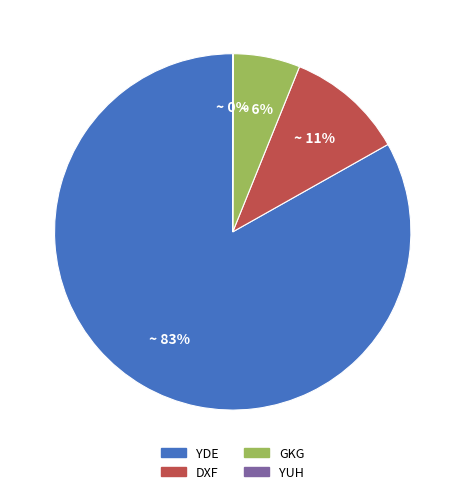

What is the majority slice?

YDE